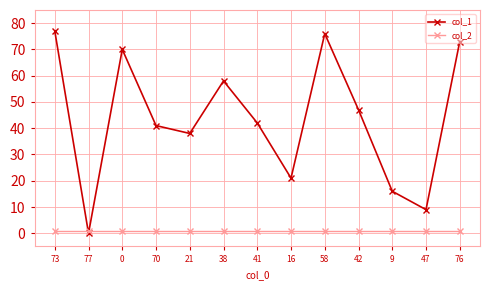

Rank the categories by col_1 value from lowest to highest.

77, 47, 9, 16, 21, 70, 41, 42, 38, 0, 76, 58, 73